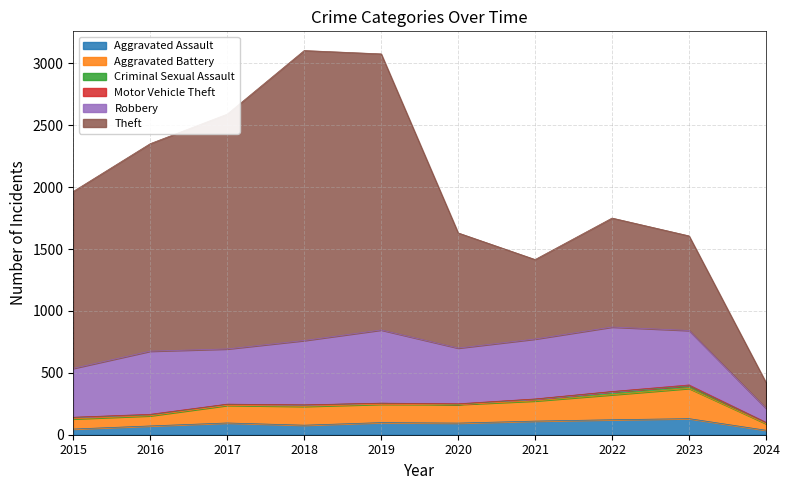

What is the value of the Robbery point at the 10th from the left?

113